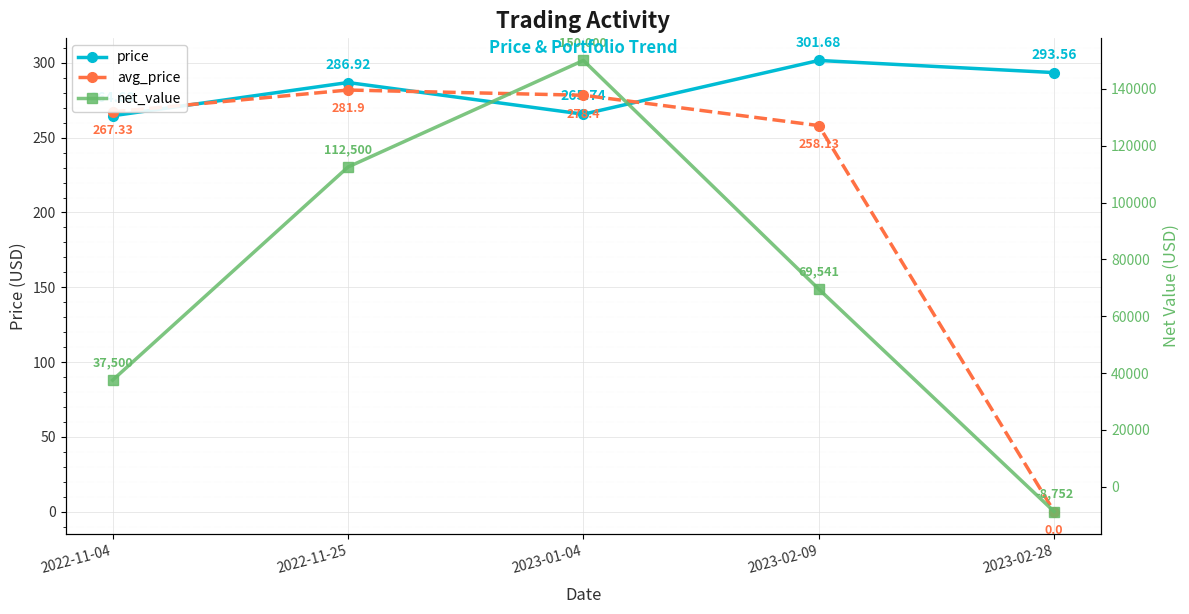

Reading right to left, transcribe all the data shown in this chart.

price: 2023-02-28=293.6	2023-02-09=301.7	2023-01-04=265.7	2022-11-25=286.9	2022-11-04=264.7
avg_price: 2023-02-28=0.0	2023-02-09=258.1	2023-01-04=278.4	2022-11-25=281.9	2022-11-04=267.3
net_value: 2023-02-28=-8752.0	2023-02-09=69541.0	2023-01-04=150000.0	2022-11-25=112500.0	2022-11-04=37500.0